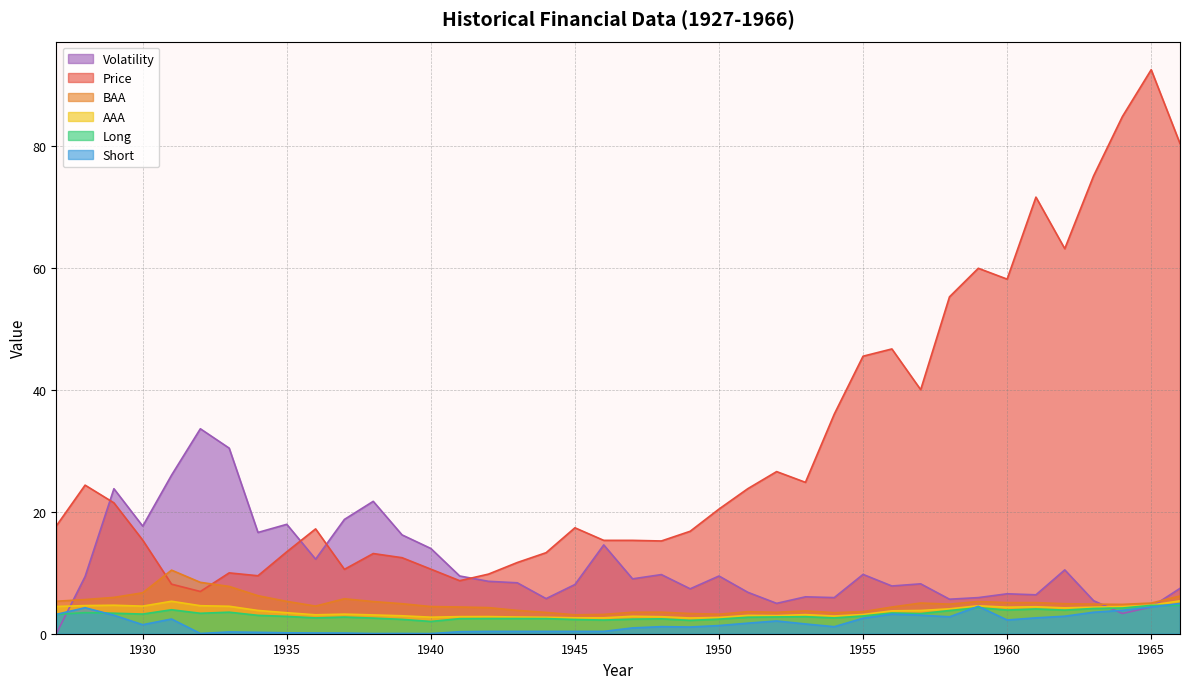

True or false: Short has a value of 4.5 at 1959.

True